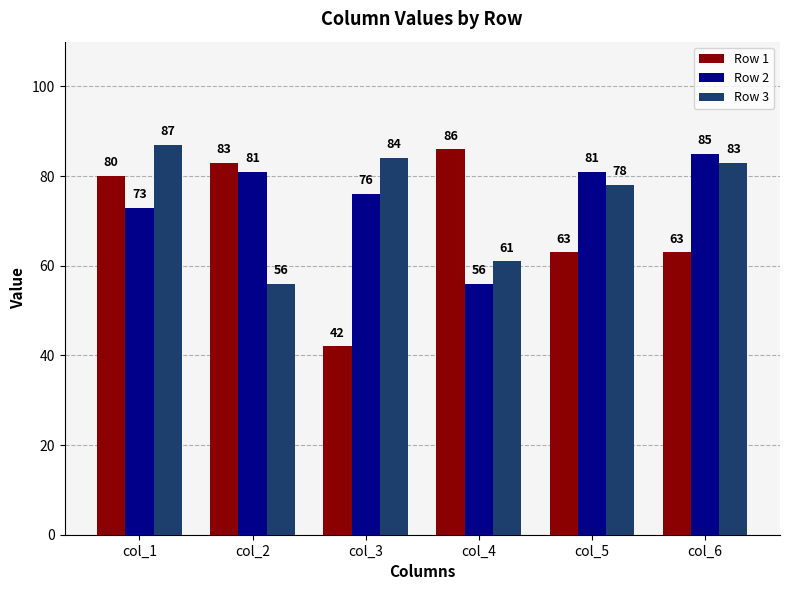

At which label does Row 2 reach its peak?

col_6